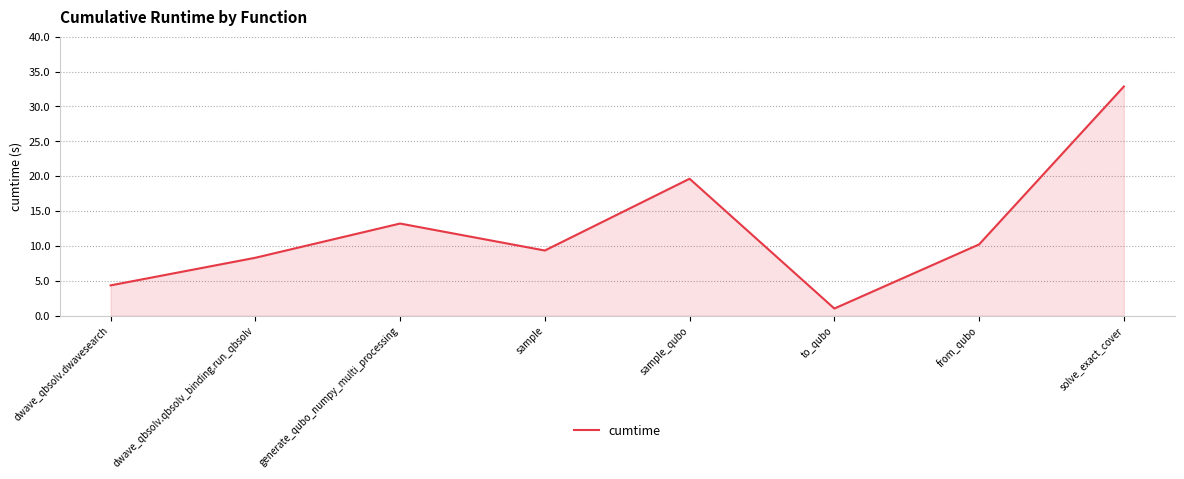

Where is the data nearest to the value 16?

generate_qubo_numpy_multi_processing